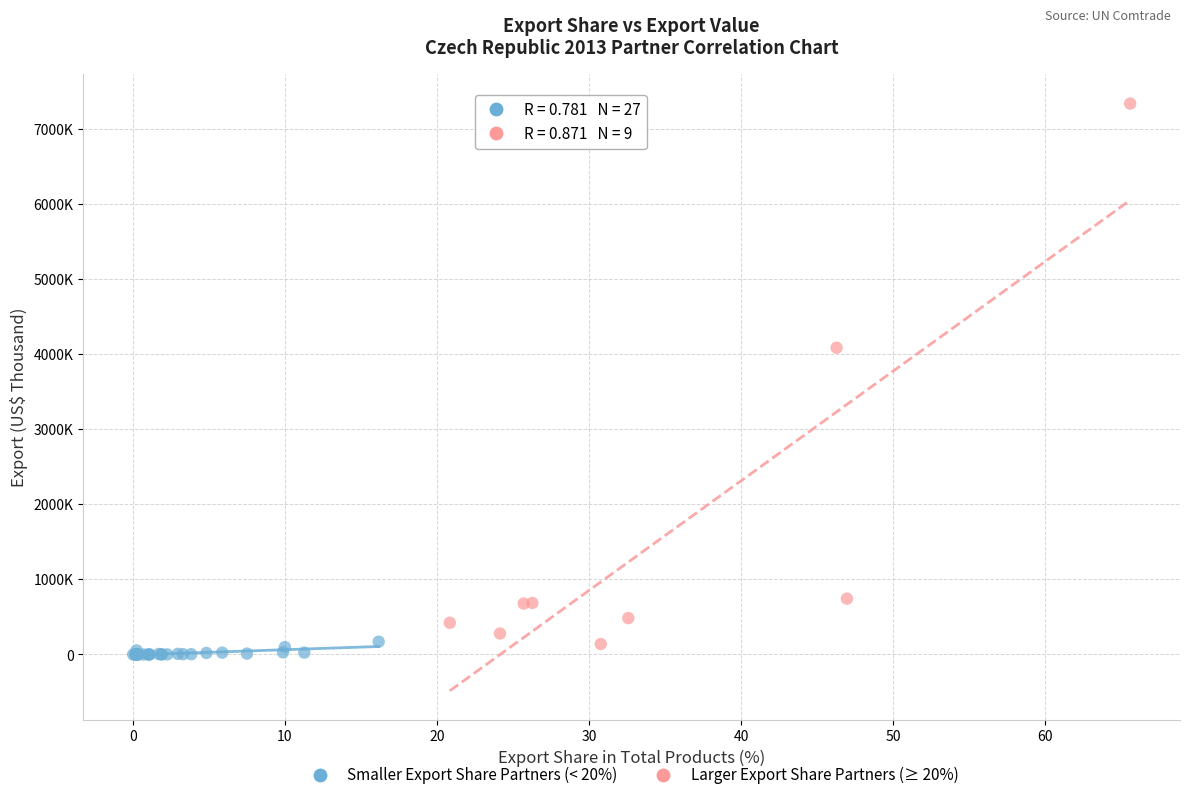

Which series has the widest spread of Y values?

Larger Export Share Partners (≥ 20%)